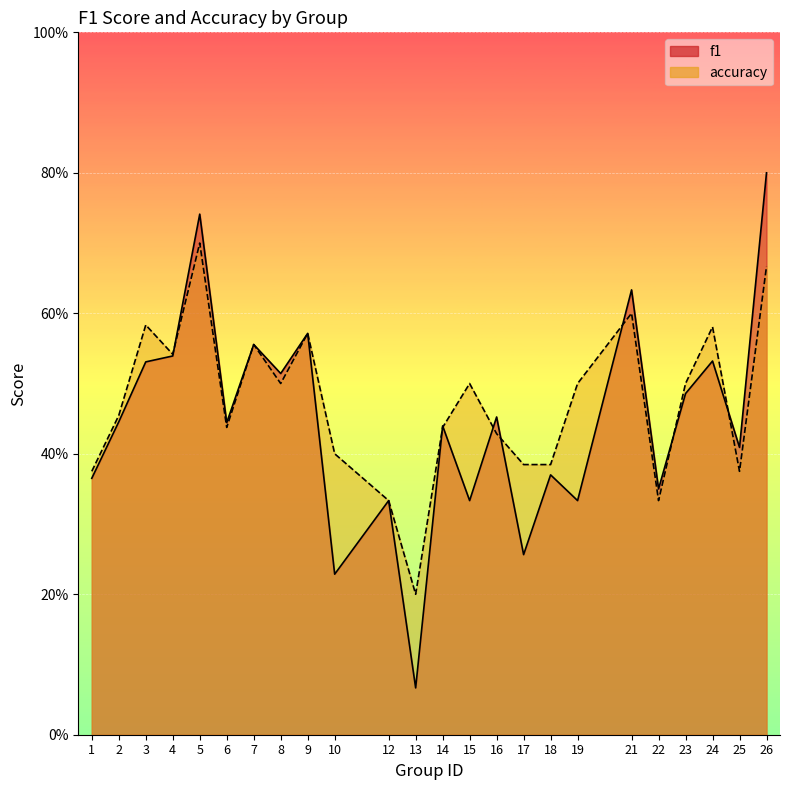

Rank the series by their maximum value, from lowest to highest.

accuracy, f1